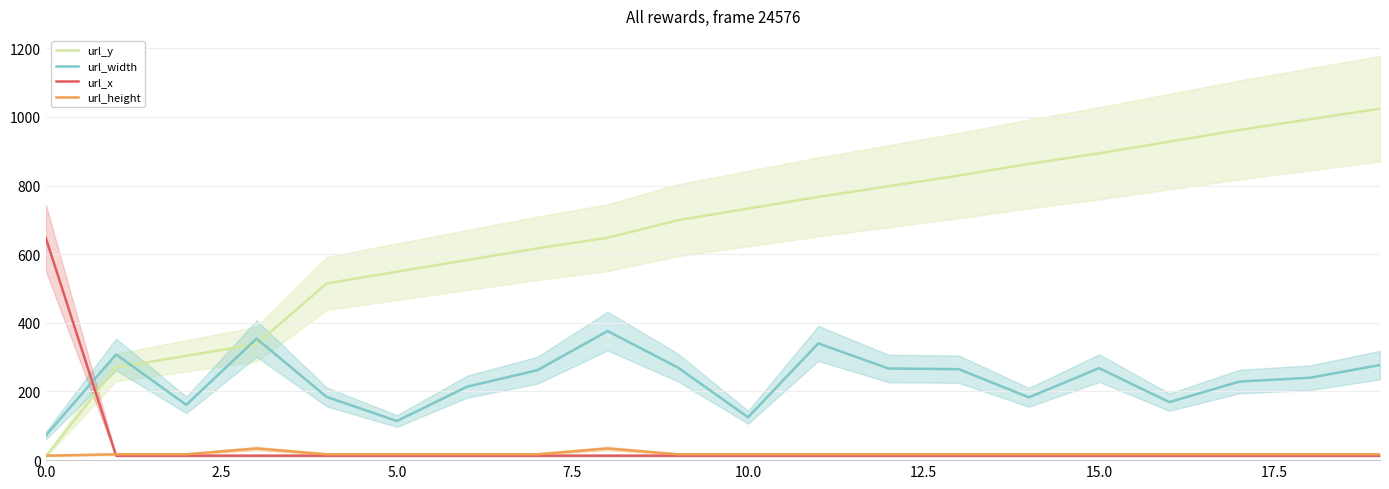

How many distinct data groups are displayed?

4